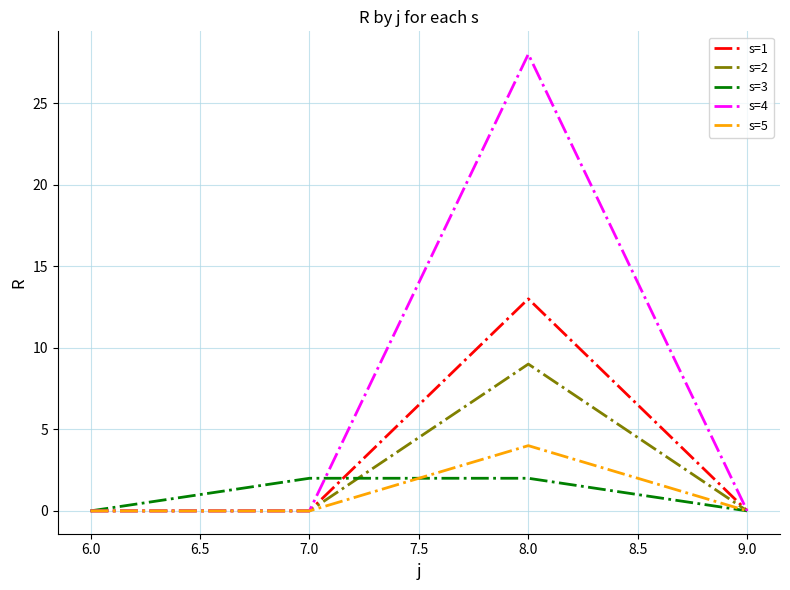

What is the difference between the maximum and minimum values in the s=1 series?

13